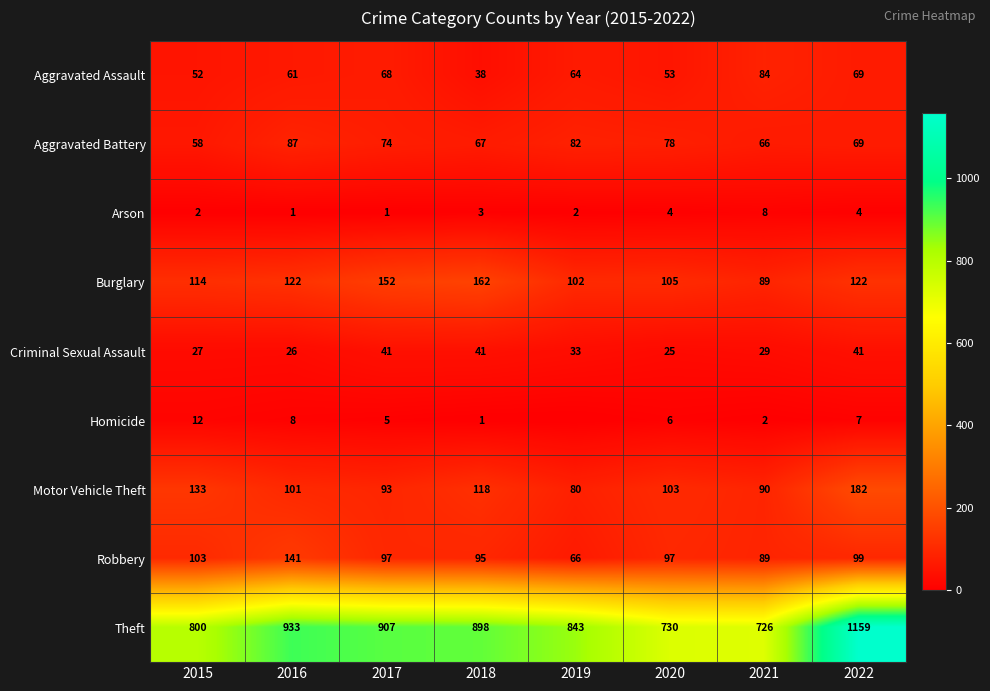

Between 2018 and 2021, which series saw the biggest shift?

Theft